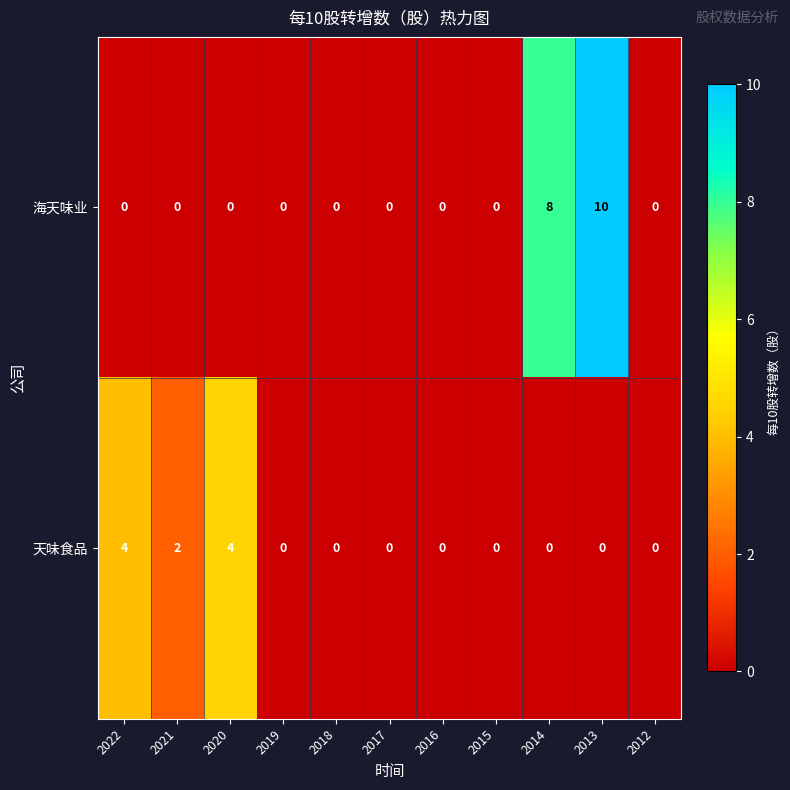

What is the sum of all 海天味业 values?

18